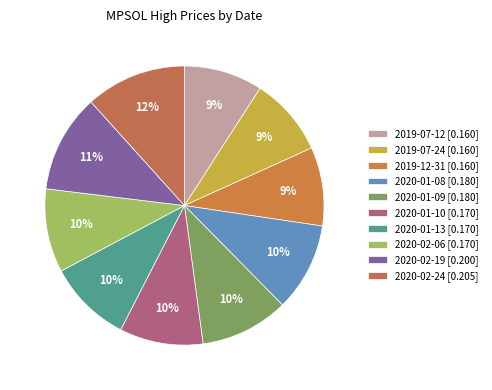

How many slices are in this pie chart?

10